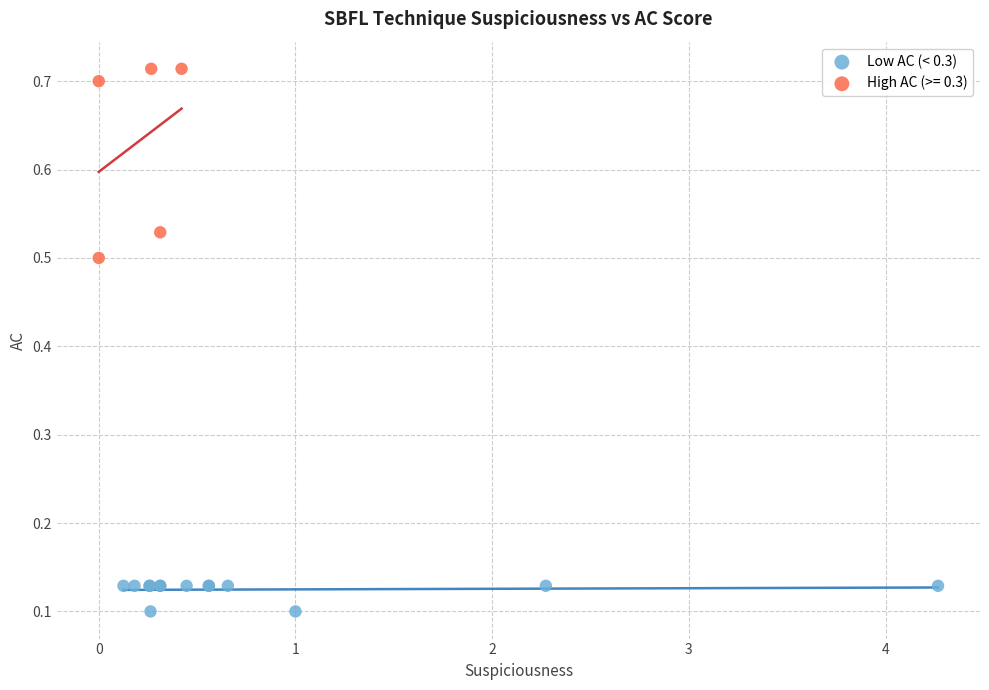

Which series reaches the maximum Y coordinate?

High AC (>= 0.3)